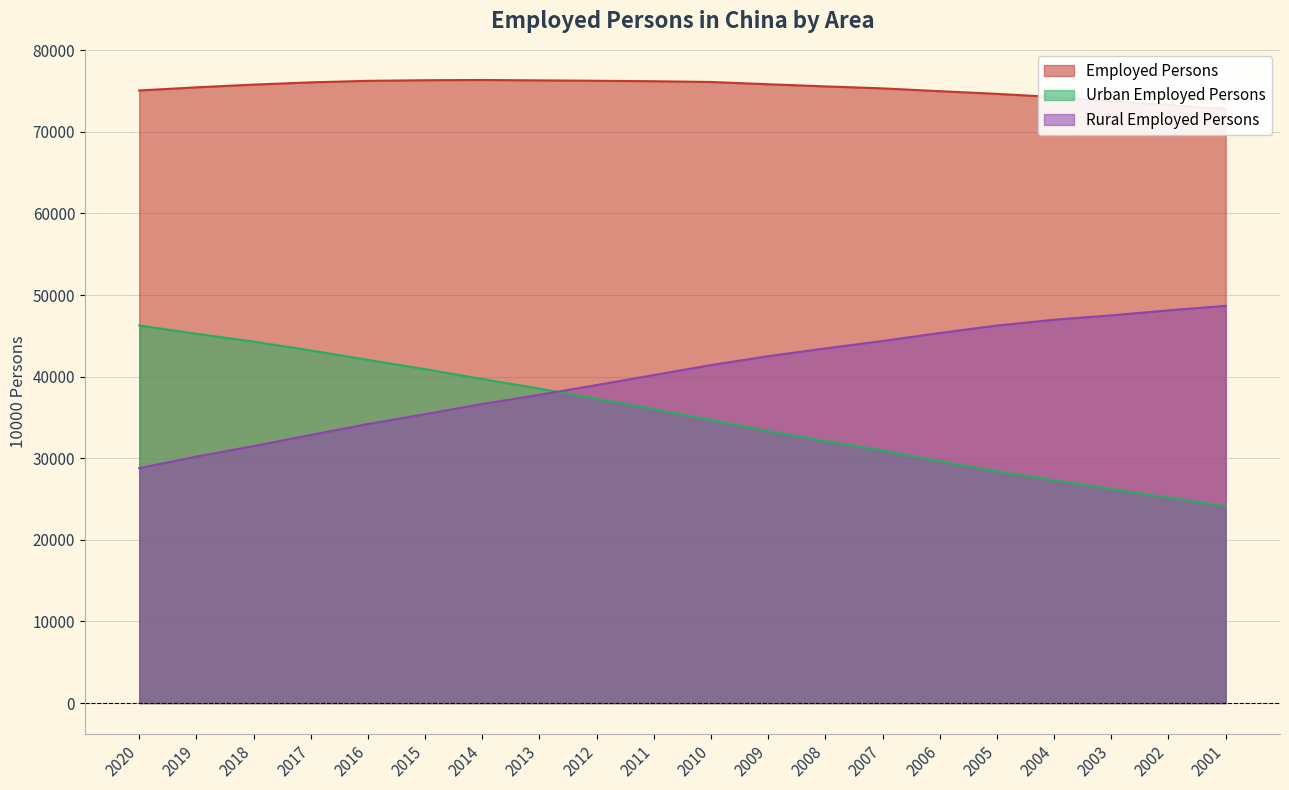

How many lines are shown in the chart?

3